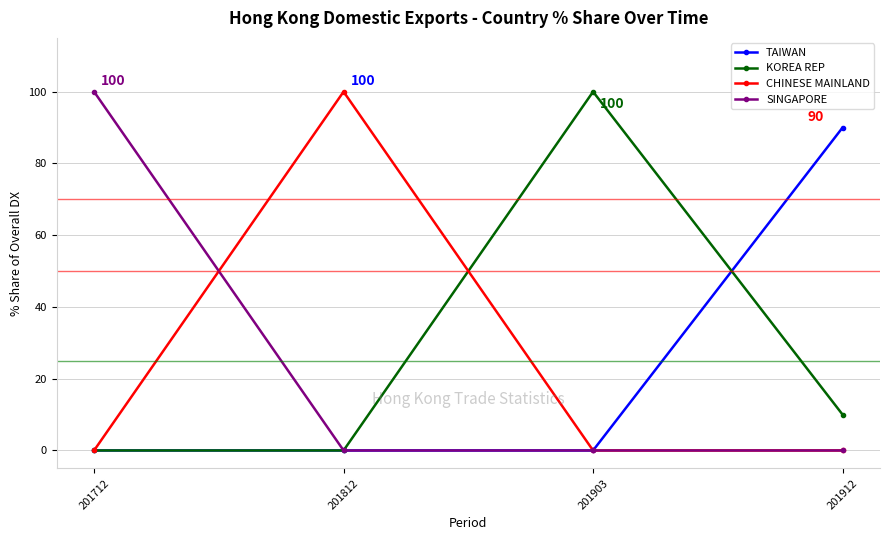

Is this an area chart (filled region under the line)?

No